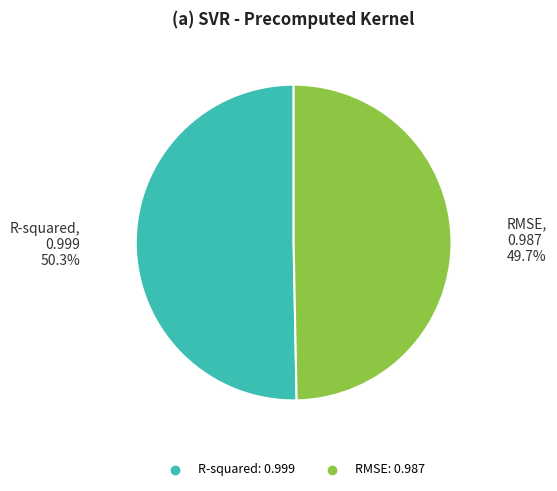

What percentage is NOT represented by R-squared?

49.7%